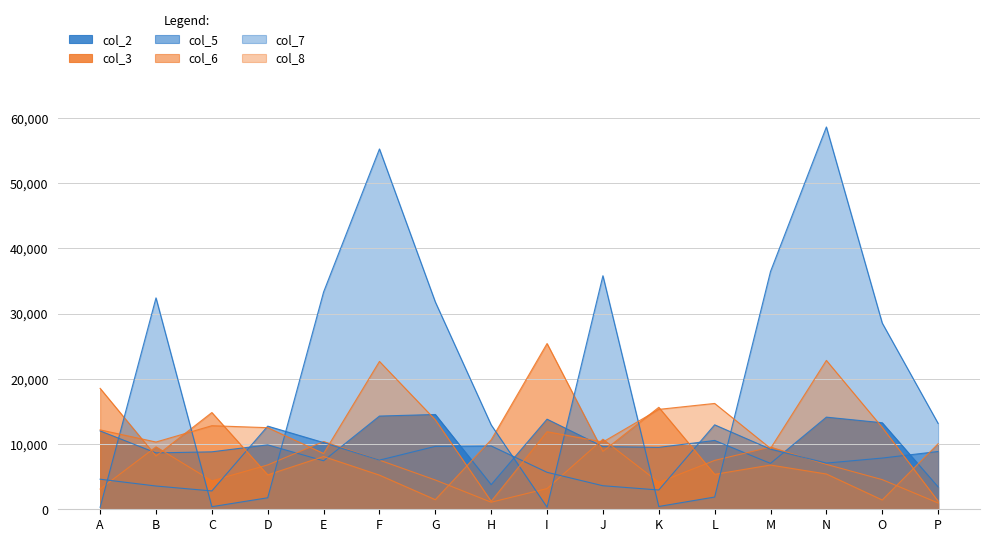

Reading left to right, list all the values displayed in this chart.

col_2: 12015	8645	8809	9880	7435	14294	14537	3777	13815	9604	9494	10555	7035	14128	13269	3428
col_3: 3106	9574	4359	6804	10387	7539	4491	1085	3176	10740	4131	7494	9537	6889	4547	966
col_5: 4613	3567	2813	12752	10227	7536	9646	9715	5668	3610	2959	12950	9222	7084	7854	8863
col_6: 18540	8159	14836	5274	8088	5237	1472	10656	25415	8874	15636	5359	6783	5411	1425	10045
col_7: 301	32417	398	1766	33319	55254	31788	12937	325	35812	431	1878	36465	58624	28552	13168
col_8: 12174	10313	12812	12513	8557	22674	13719	1228	11892	10318	15320	16230	9331	22829	12550	1250